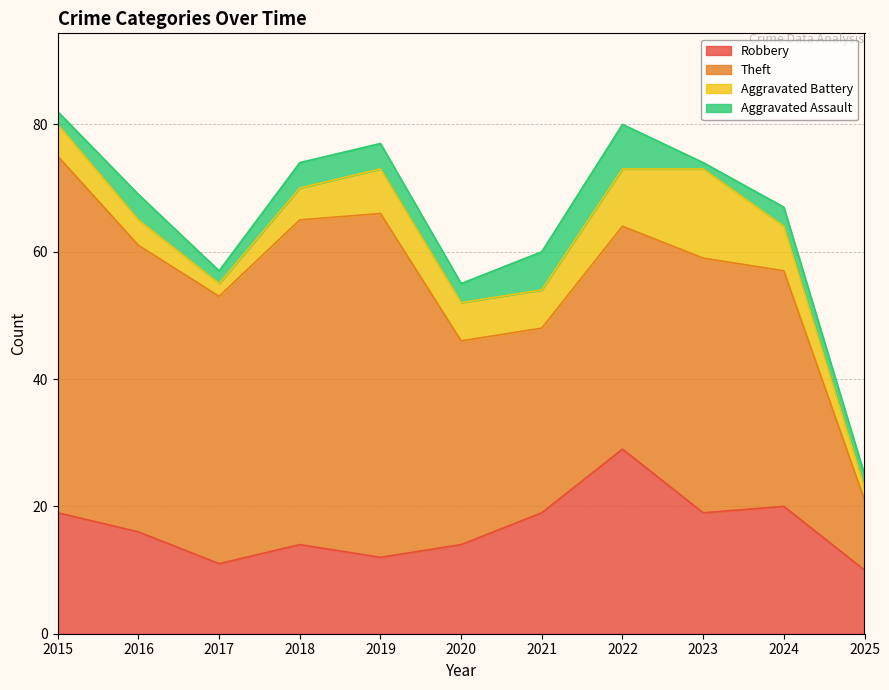

True or false: Aggravated Assault and Theft cross at least once.

False